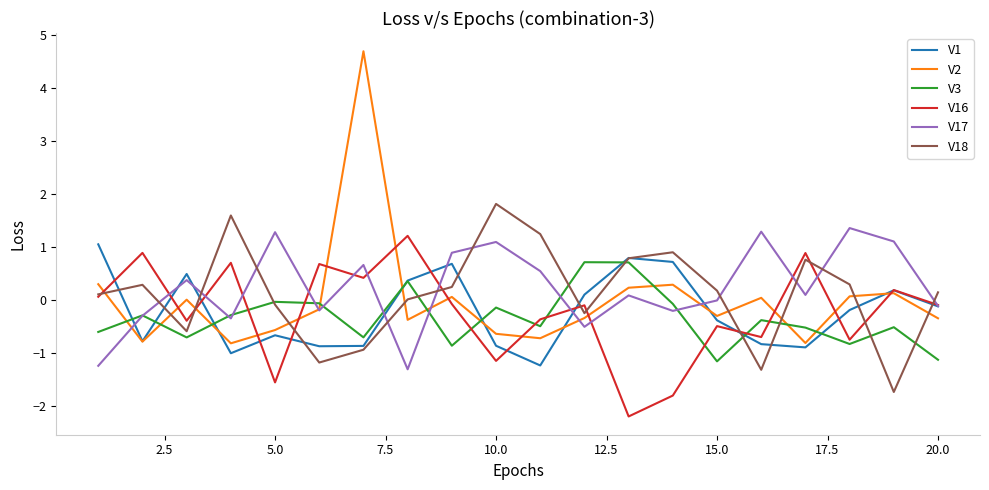

What is the maximum value shown in the chart?

4.7